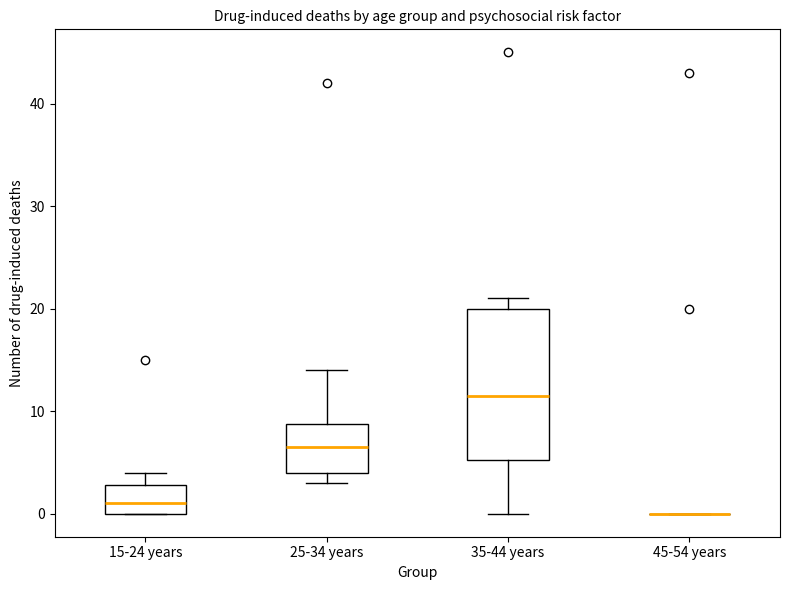

Reading left to right, read every box against the y-axis: the position of its median line, the range the box covers, and the ends of its whiskers. The values are not printed on the chart, so give them approximately, as read against the axis.

15-24 years: median 1, box 0 to 3, whiskers 0 to 4
25-34 years: median 7, box 4 to 9, whiskers 3 to 14
35-44 years: median 12, box 5 to 20, whiskers 0 to 21
45-54 years: box collapsed to a line at 0, whiskers 0 to 0